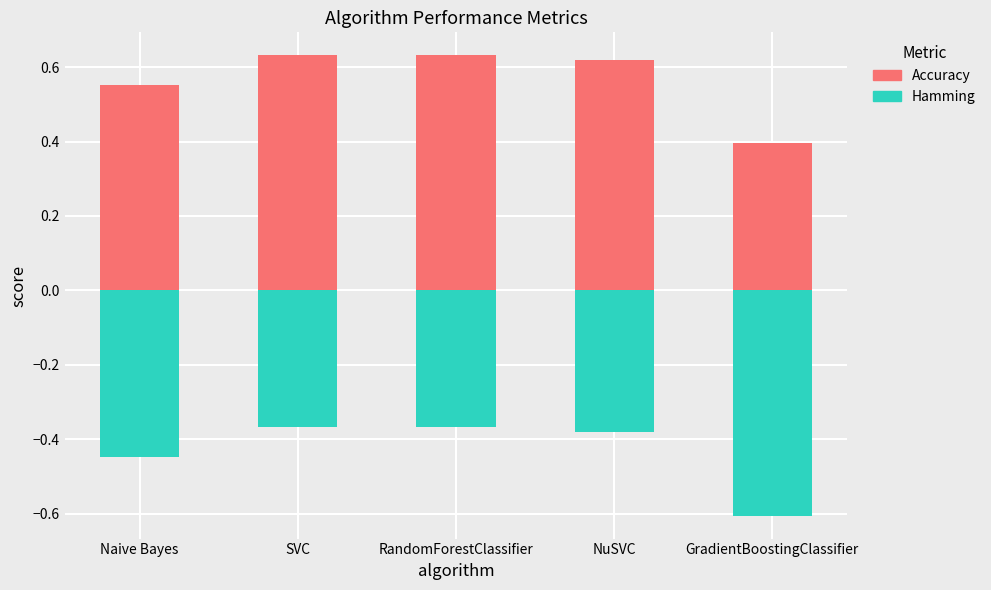

What position from the right is SVC?

4